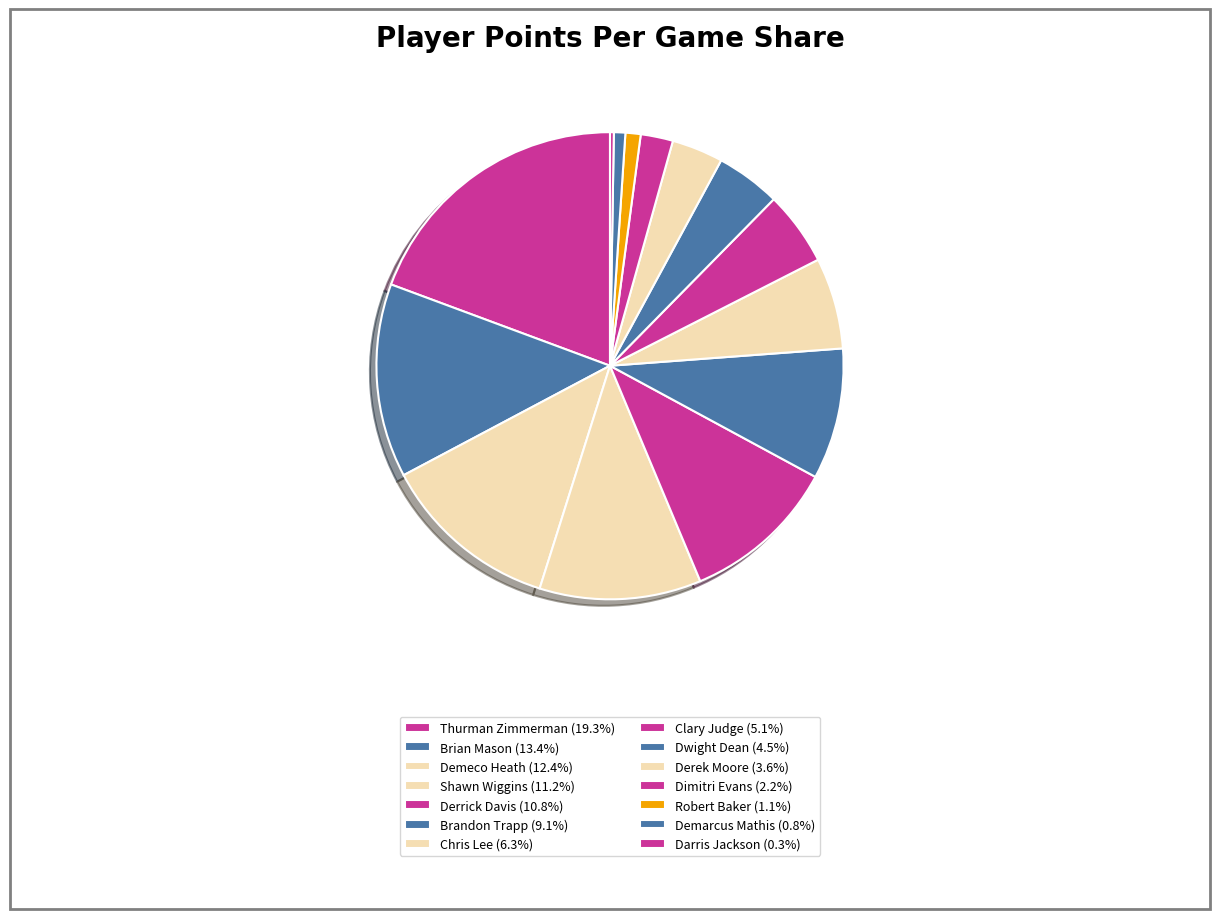

How many slices are in this pie chart?

14